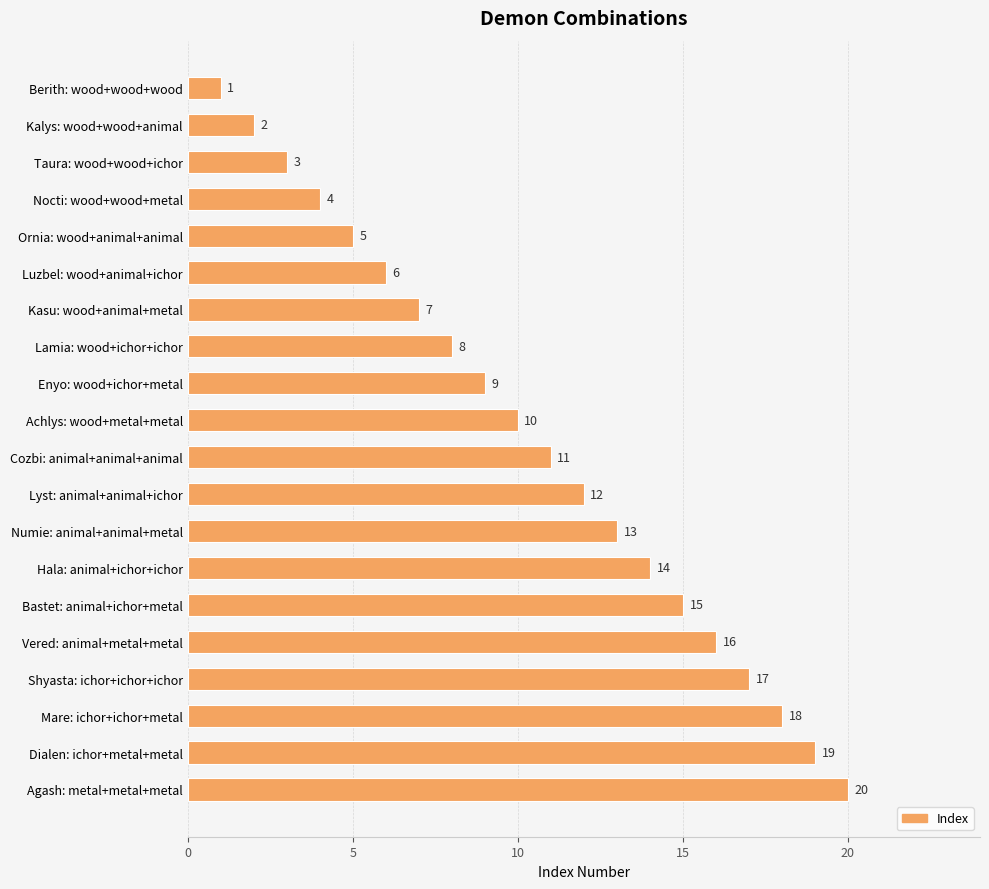

What is the difference between the second highest and minimum values?

18